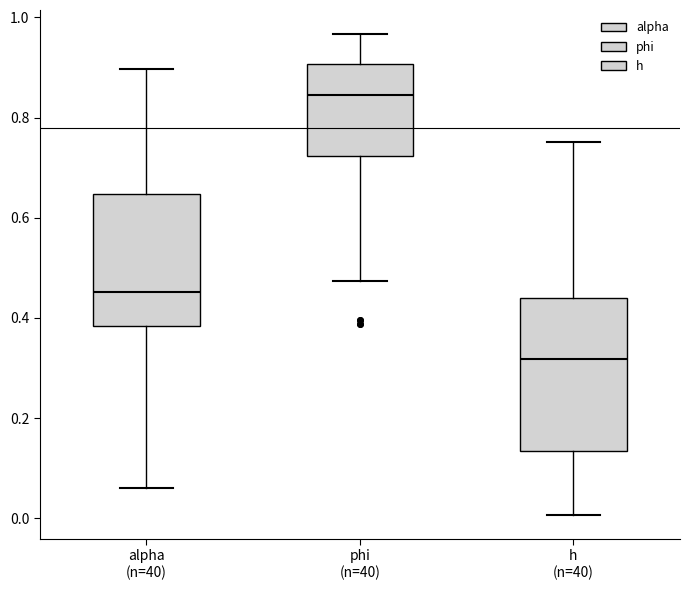

Which box has the lowest median line?

h (n=40)